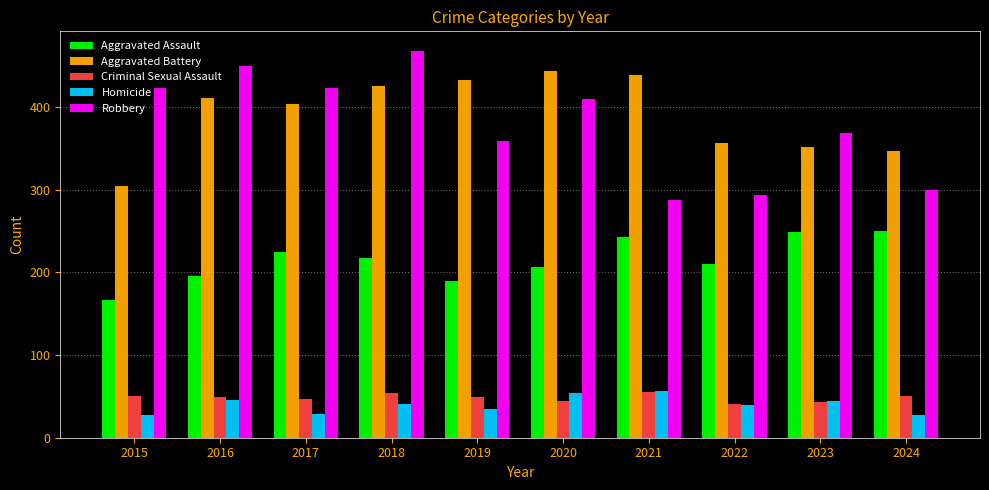

What is the difference between the Robbery values at 2017 and 2019?

64